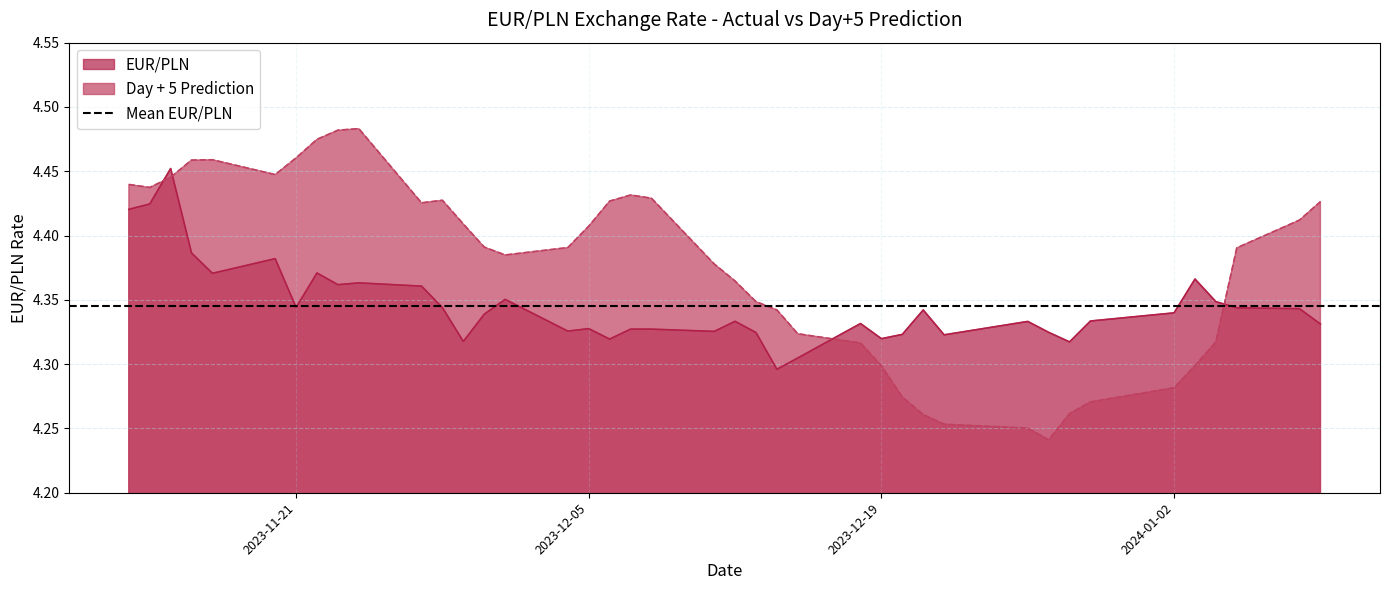

True or false: Day + 5 Prediction has a value of 4.3 at 2024-01-02.

True